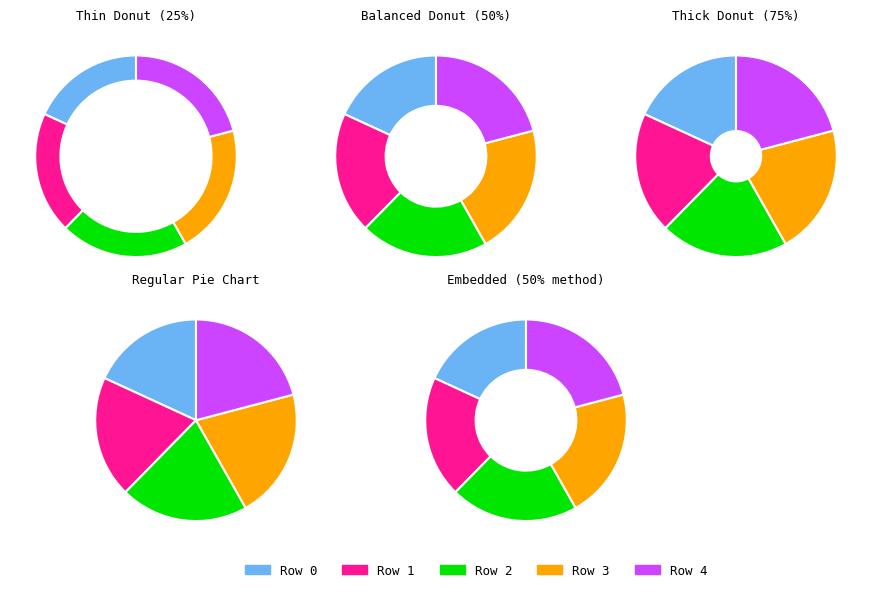

The Row 1 slice represents 20% of the pie. True or false?

True